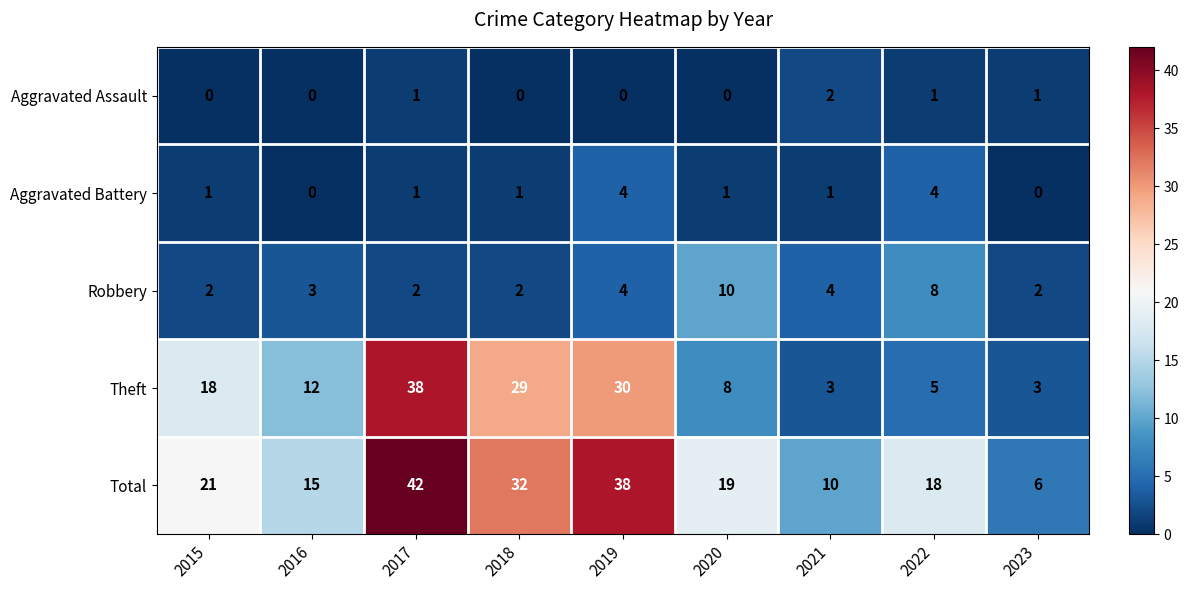

How many data points does each series have?

9